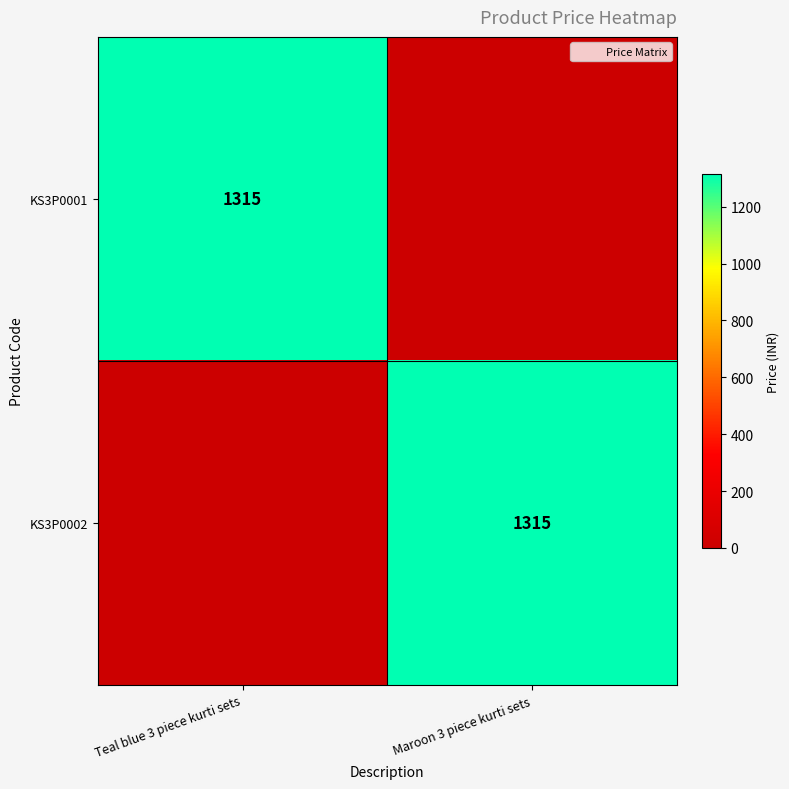

What is the difference between the highest and lowest values at Teal blue 3 piece kurti sets?

1315